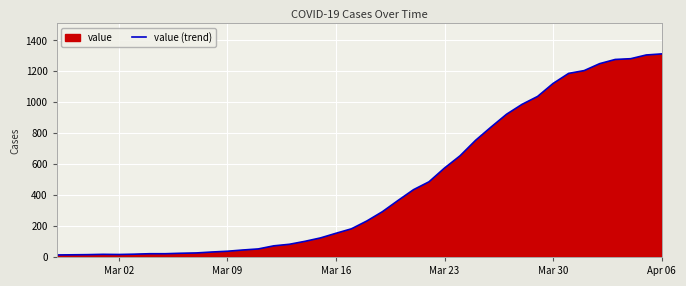

True or false: there are more than 0 points higher than both neighbors.

True